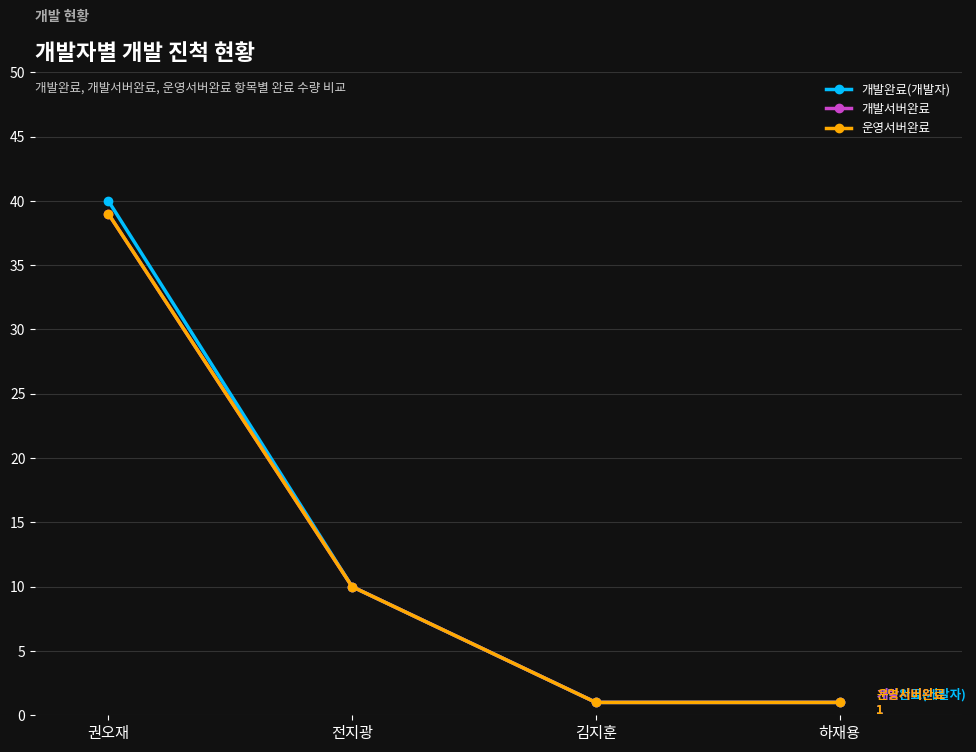

Is this an area chart (filled region under the line)?

No